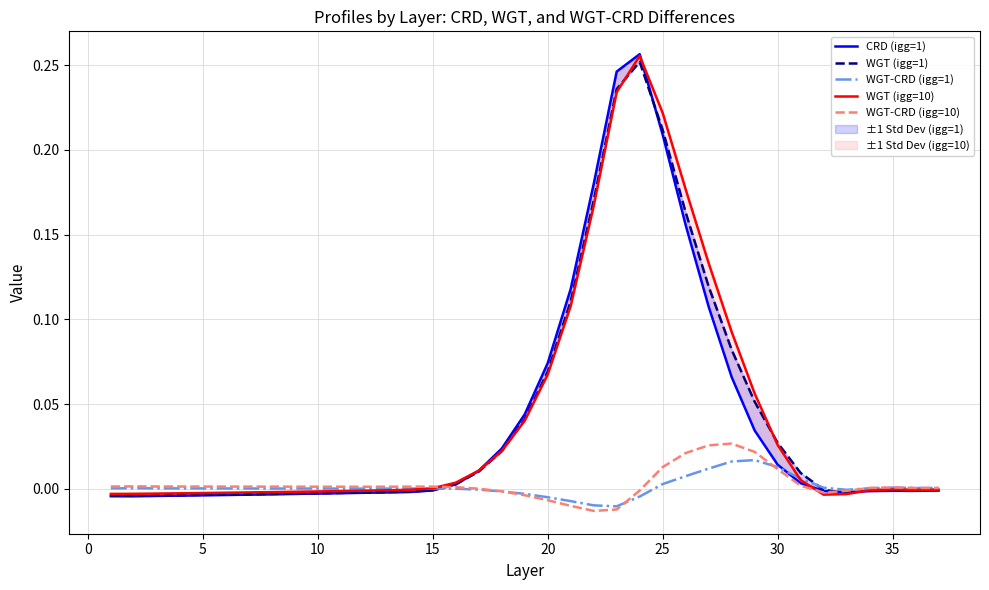

How many times do CRD (igg=1) and WGT (igg=10) cross each other?

4